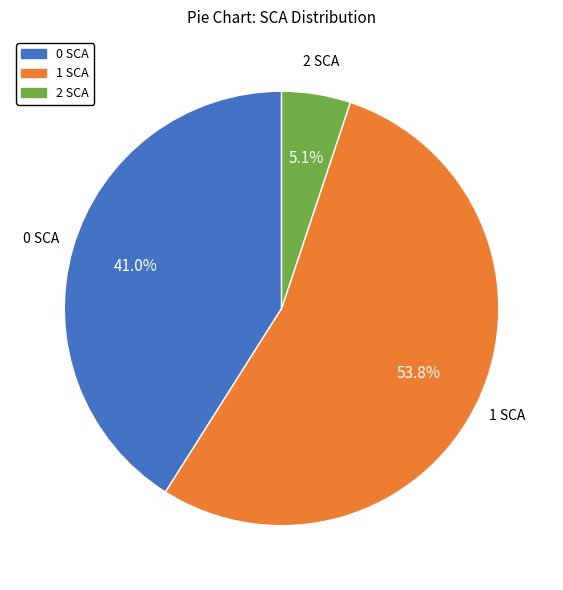

True or false: 1 SCA accounts for 48% of the total.

False